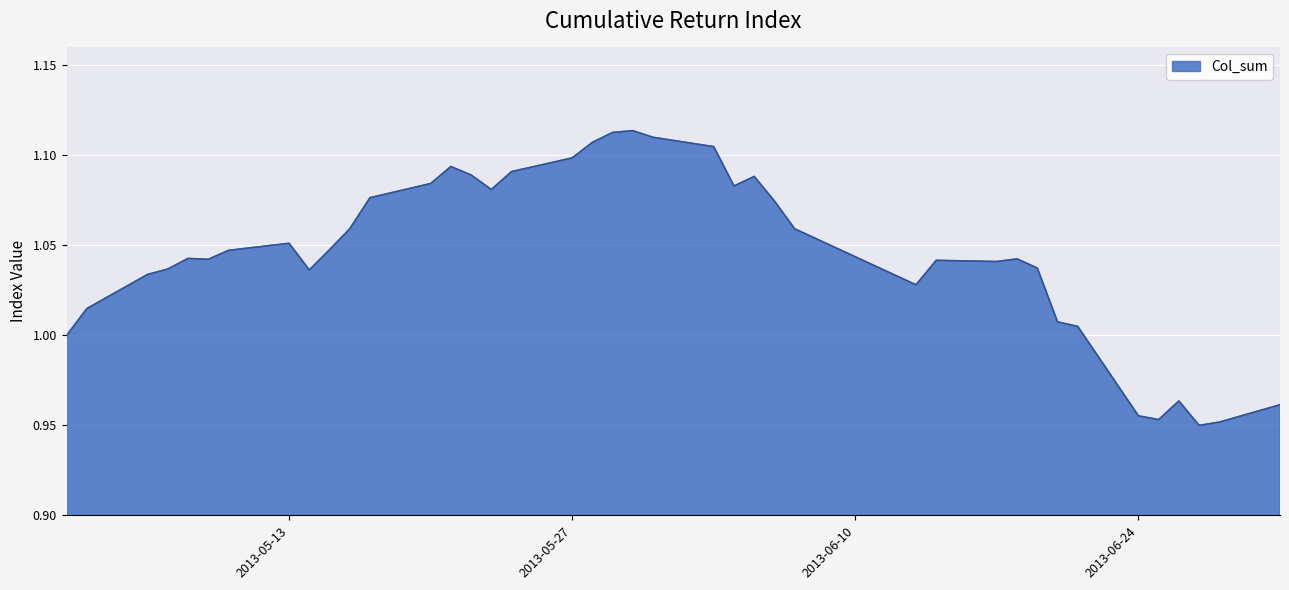

What is the sum of all values?

41.8